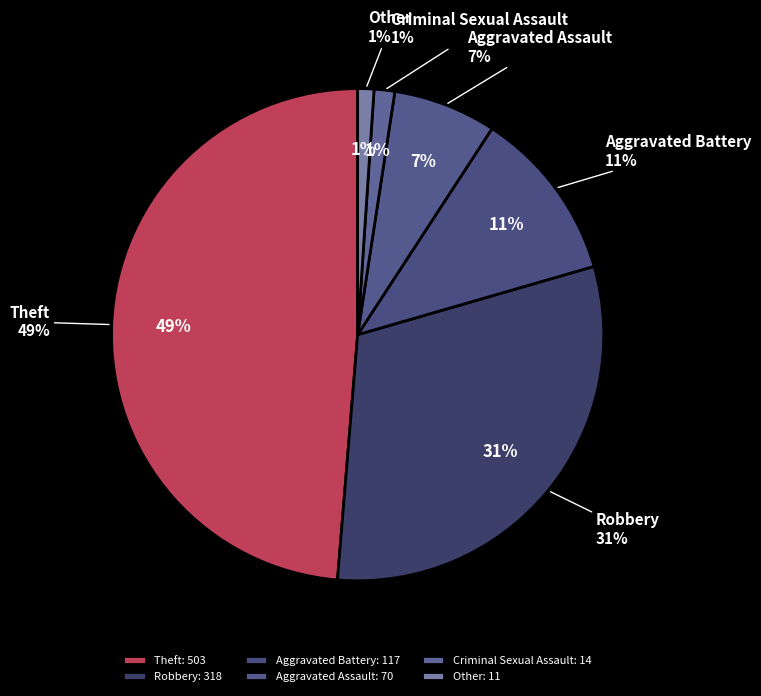

Which slice is the largest?

Theft